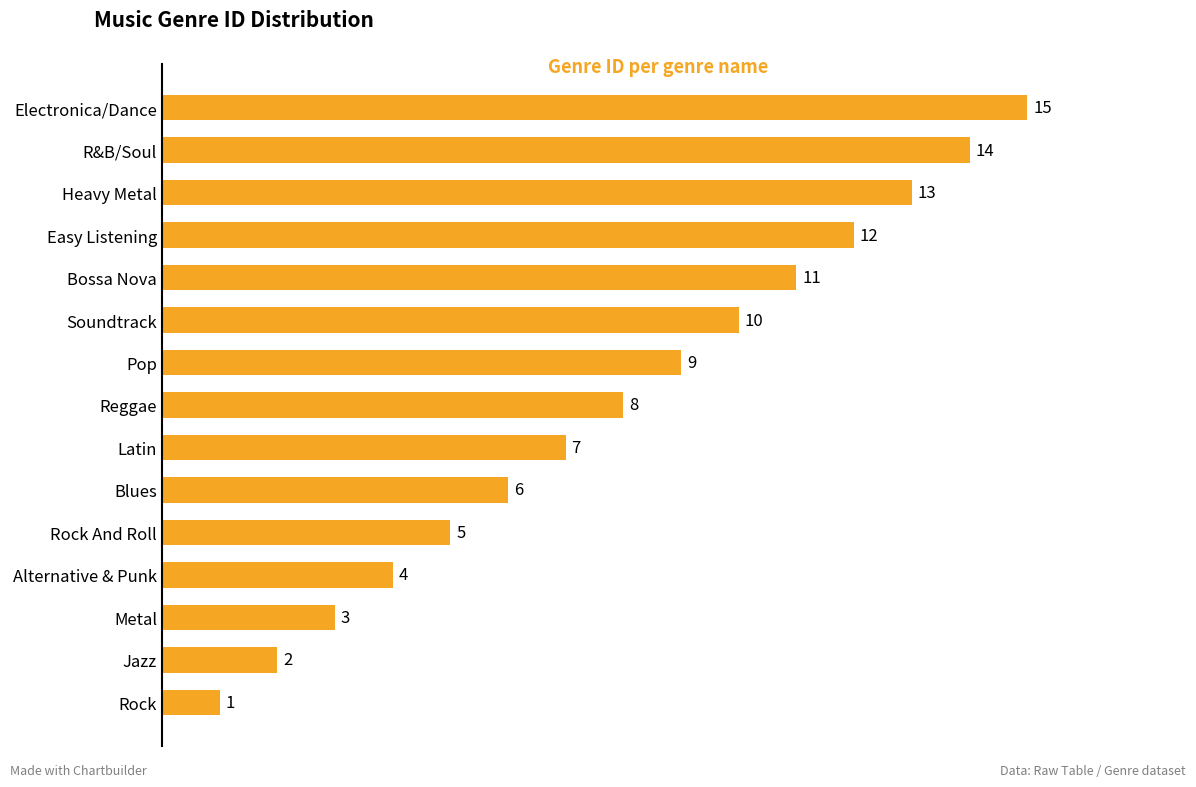

Approximately how many times larger is the value at Reggae compared to Pop?

0.9